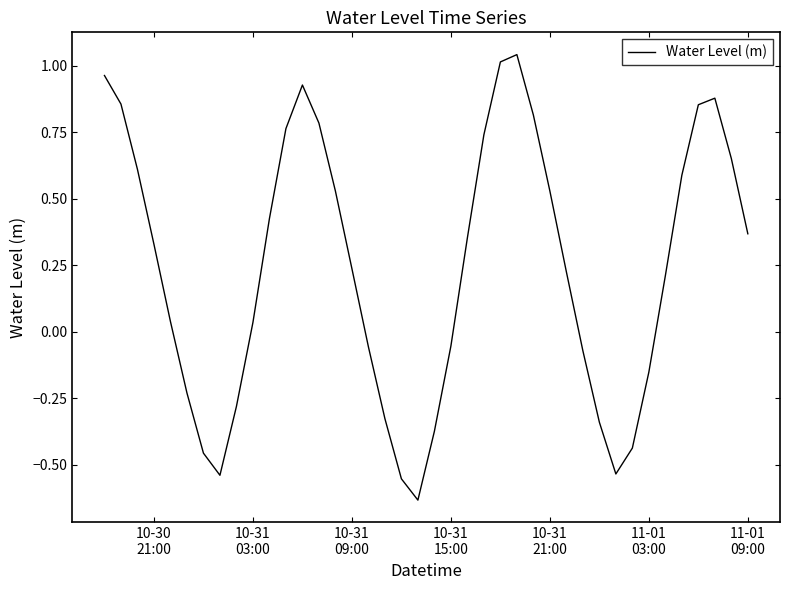

What is the difference between the maximum and minimum values?

1.7